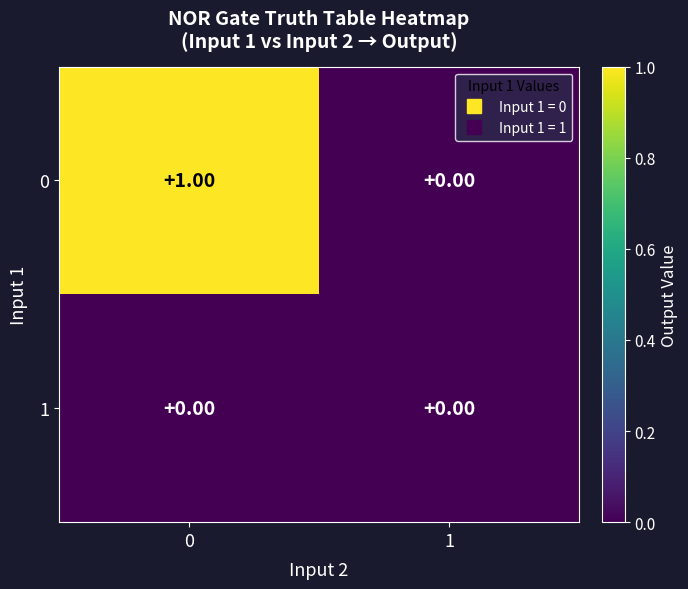

List the labels in order of 0 value, largest first.

0, 1